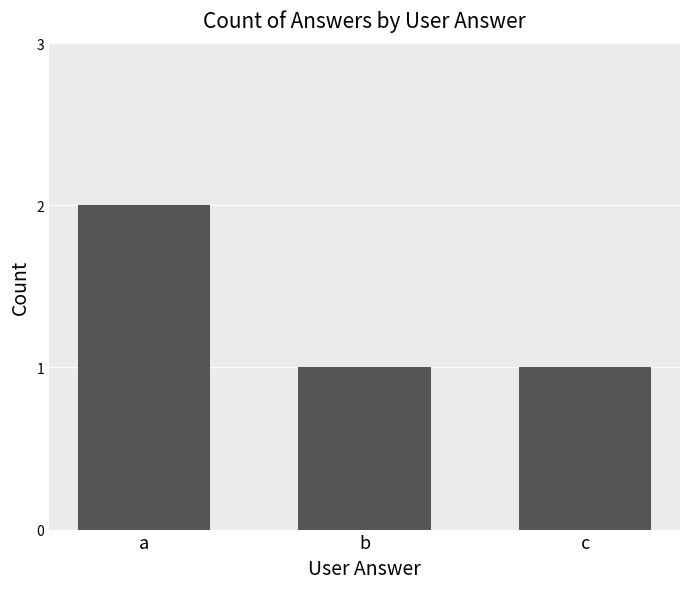

What is the maximum value shown in the chart?

2